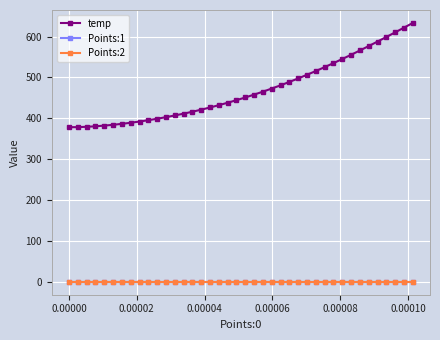

True or false: temp and Points:1 intersect in this chart.

False